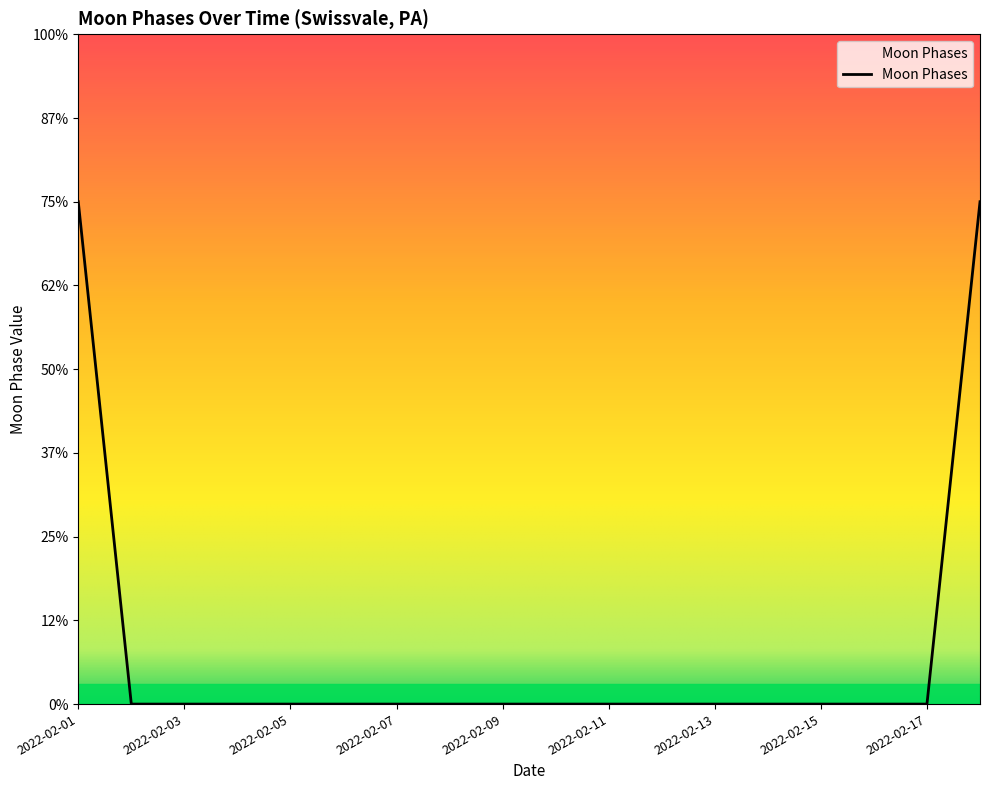

Is this an area chart (filled region under the line)?

No